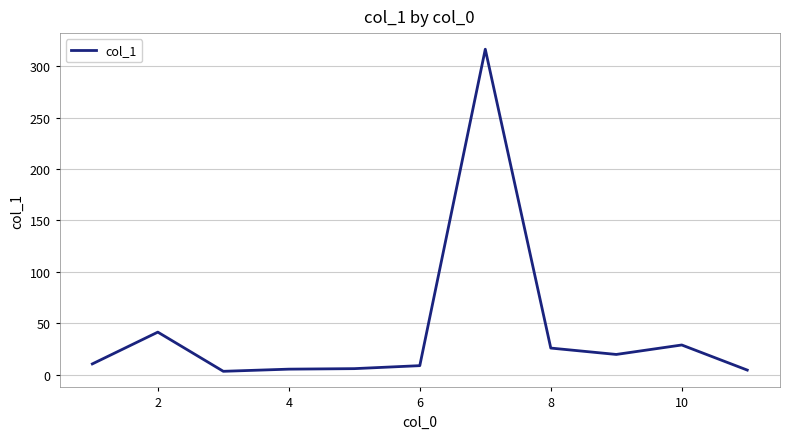

What is the greatest value displayed?

316.4